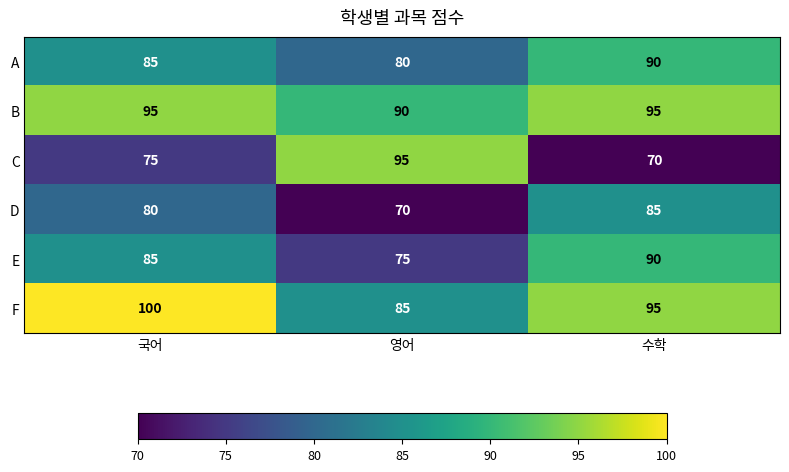

Reading left to right, what are all the values shown in this chart?

A: 국어=85	영어=80	수학=90
B: 국어=95	영어=90	수학=95
C: 국어=75	영어=95	수학=70
D: 국어=80	영어=70	수학=85
E: 국어=85	영어=75	수학=90
F: 국어=100	영어=85	수학=95